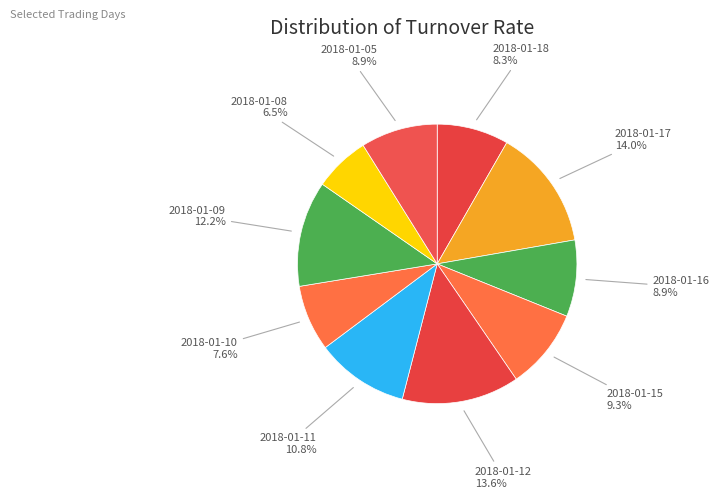

Does 2018-01-16 represent more than half of the total?

No